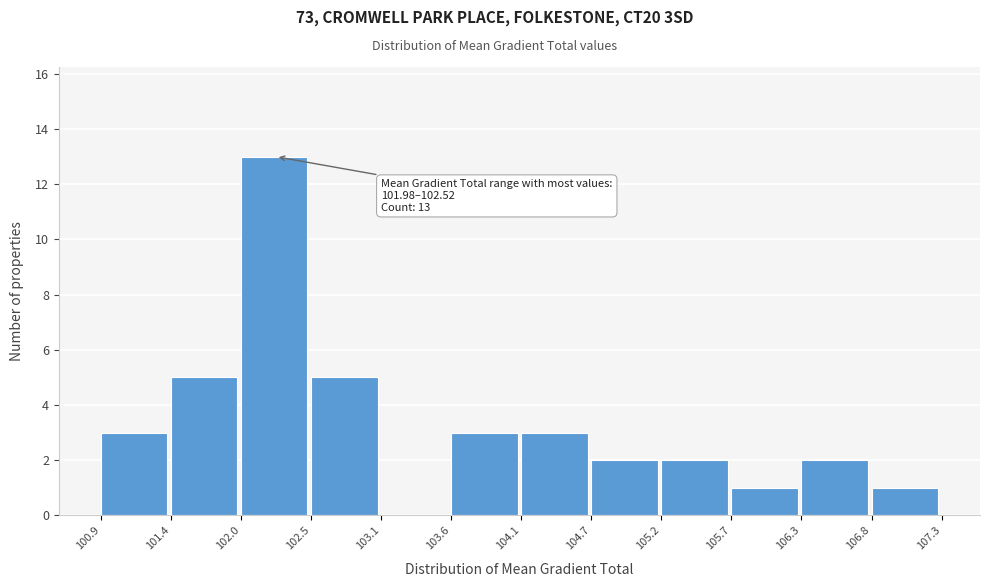

Which range on the x-axis has the tallest bar?

102.0 to 102.5